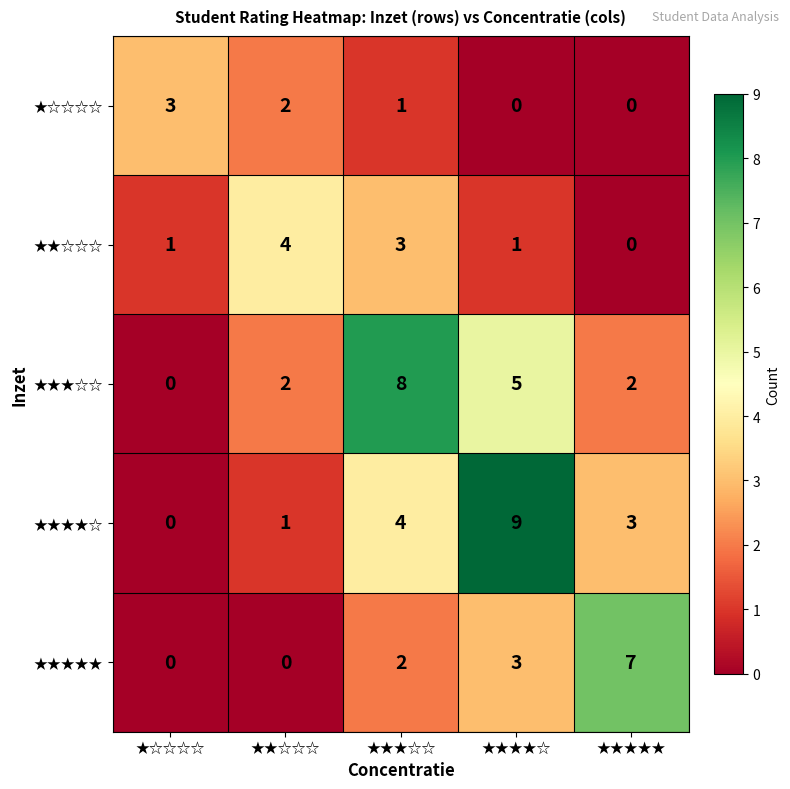

True or false: ★☆☆☆☆ has a value of 1 at ★★★☆☆.

True